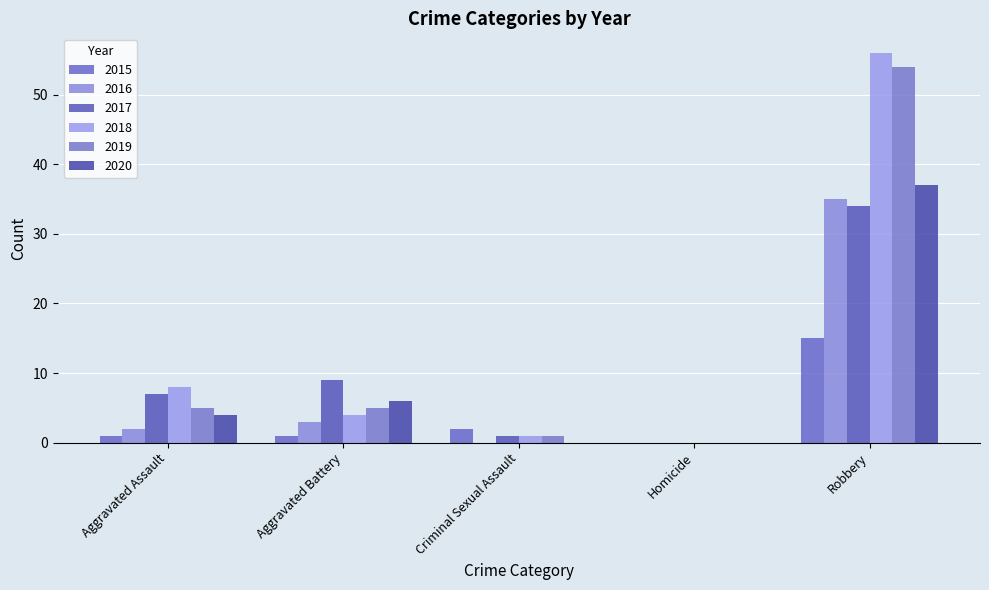

Which series has the widest spread of values?

2018